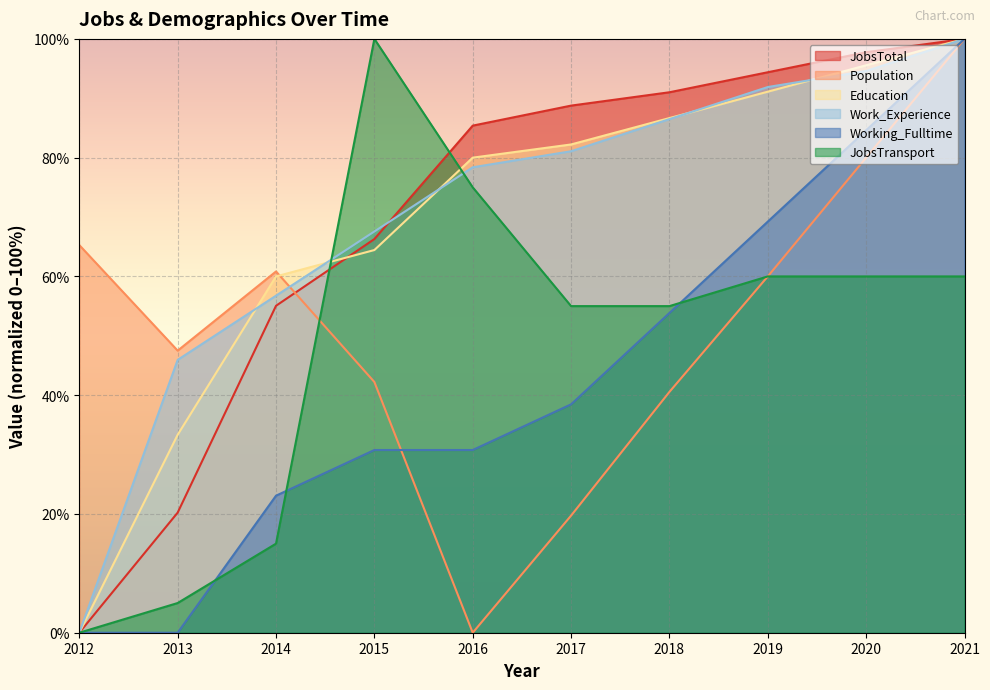

Which series has the largest range (max minus min)?

JobsTotal